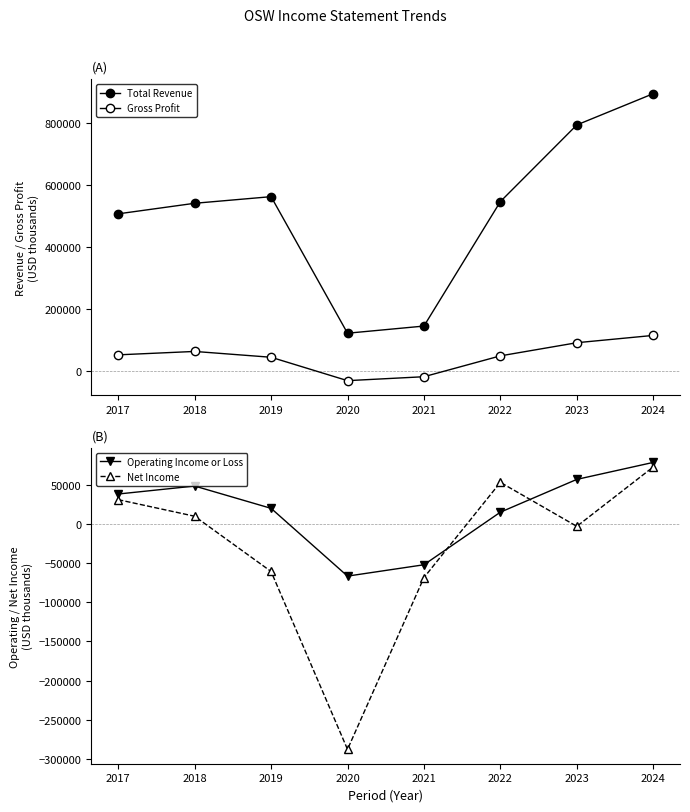

True or false: Total Revenue has a value of 797888 at 2022.

False